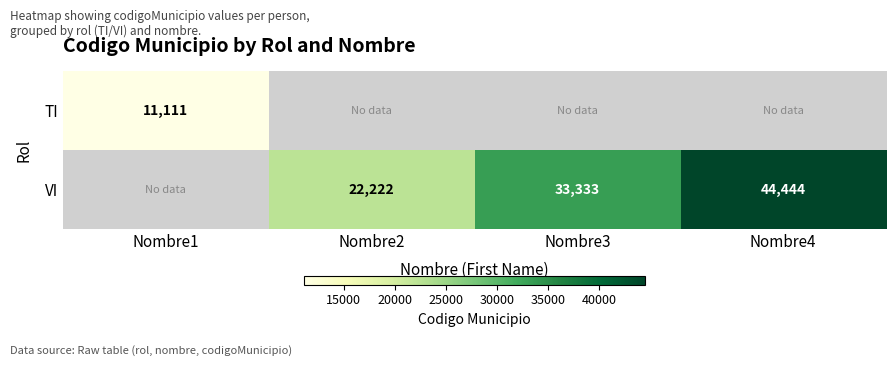

The value of TI at Nombre1 is 11111. True or false?

True